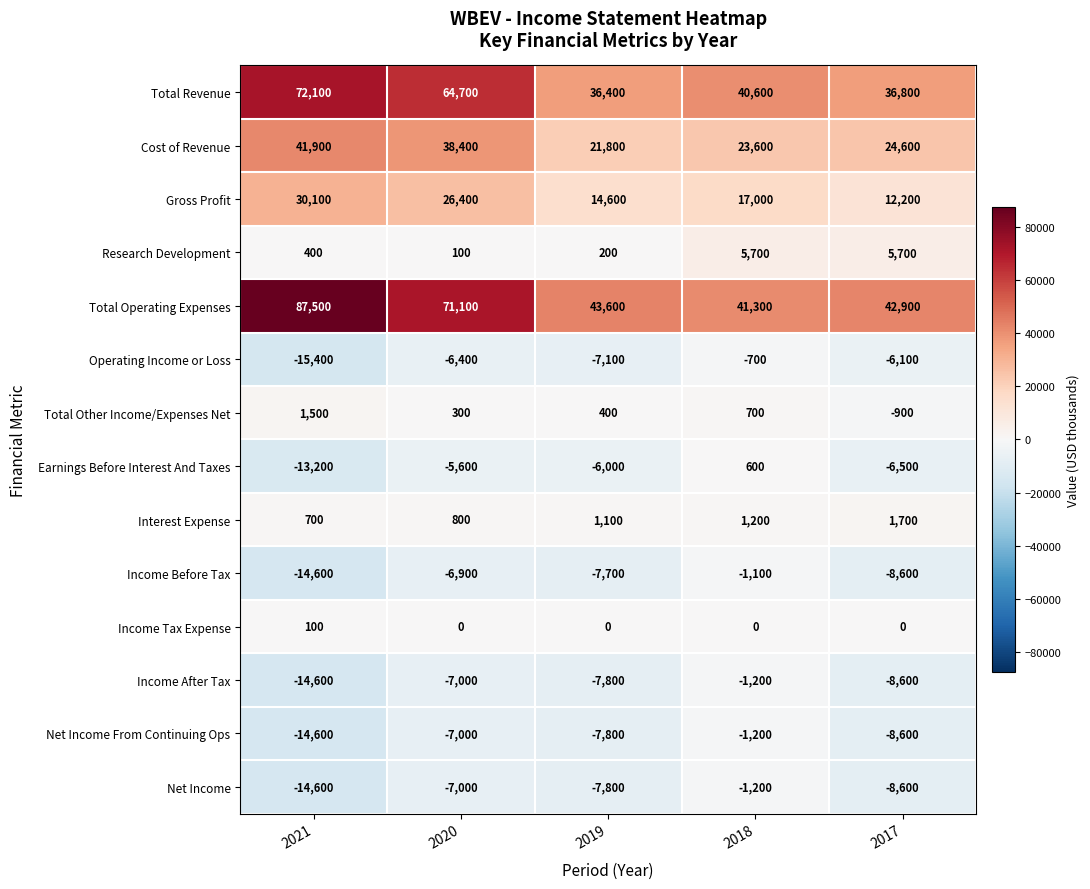

At which category is the sum across all series the highest?

2020